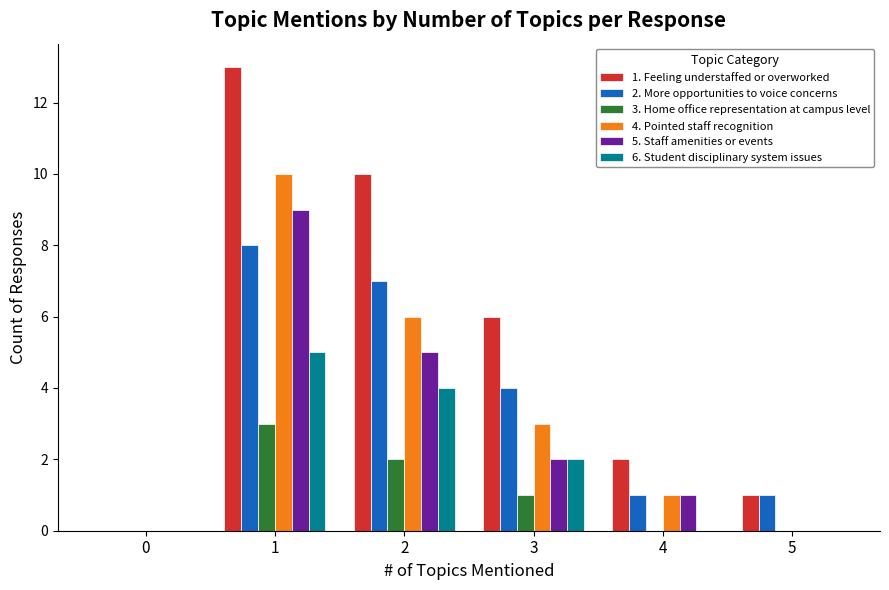

Reading right to left, what are all the values shown in this chart?

1. Feeling understaffed or overworked: 1	2	6	10	13	0
2. More opportunities to voice concerns: 1	1	4	7	8	0
3. Home office representation at campus level: 0	0	1	2	3	0
4. Pointed staff recognition: 0	1	3	6	10	0
5. Staff amenities or events: 0	1	2	5	9	0
6. Student disciplinary system issues: 0	0	2	4	5	0